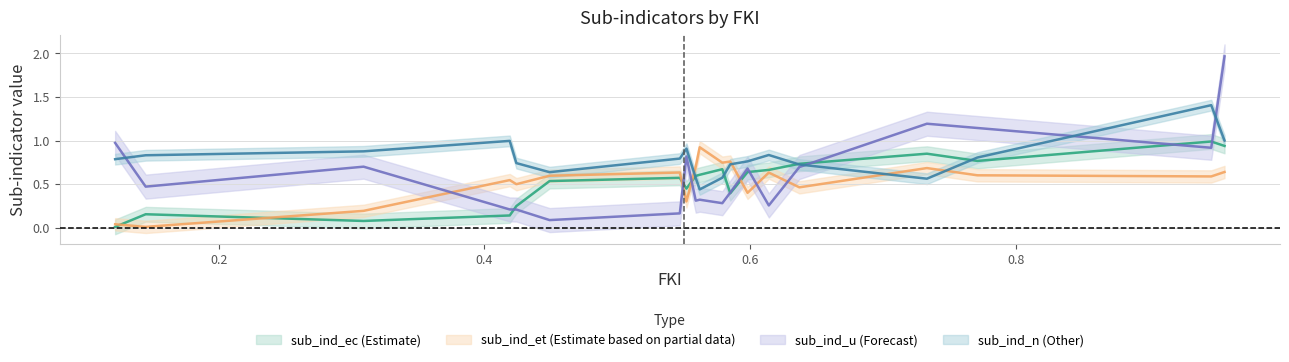

Reading left to right, transcribe all the data shown in this chart.

sub_ind_ec: NLD=0.9	USA=1.0	ITA=0.8	FIN=0.8	ESP=0.7	LTU=0.7	PRT=0.6	BGR=0.4	EST=0.7	SVK=0.6	POL=0.6	CHL=0.4	LVA=0.6	RUS=0.5	SRB=0.2	GEO=0.1	PER=0.1	BRA=0.2	IDN=0.0
sub_ind_et: NLD=0.6	USA=0.6	ITA=0.6	FIN=0.7	ESP=0.5	LTU=0.6	PRT=0.4	BGR=0.8	EST=0.7	SVK=0.9	POL=0.7	CHL=0.3	LVA=0.6	RUS=0.6	SRB=0.5	GEO=0.5	PER=0.2	BRA=0.0	IDN=0.0
sub_ind_u: NLD=2.0	USA=0.9	ITA=1.1	FIN=1.2	ESP=0.7	LTU=0.3	PRT=0.7	BGR=0.4	EST=0.3	SVK=0.3	POL=0.3	CHL=0.8	LVA=0.2	RUS=0.1	SRB=0.2	GEO=0.2	PER=0.7	BRA=0.5	IDN=1.0
sub_ind_n: NLD=1.0	USA=1.4	ITA=0.8	FIN=0.6	ESP=0.7	LTU=0.8	PRT=0.8	BGR=0.7	EST=0.6	SVK=0.4	POL=0.6	CHL=0.9	LVA=0.8	RUS=0.6	SRB=0.7	GEO=1.0	PER=0.9	BRA=0.8	IDN=0.8